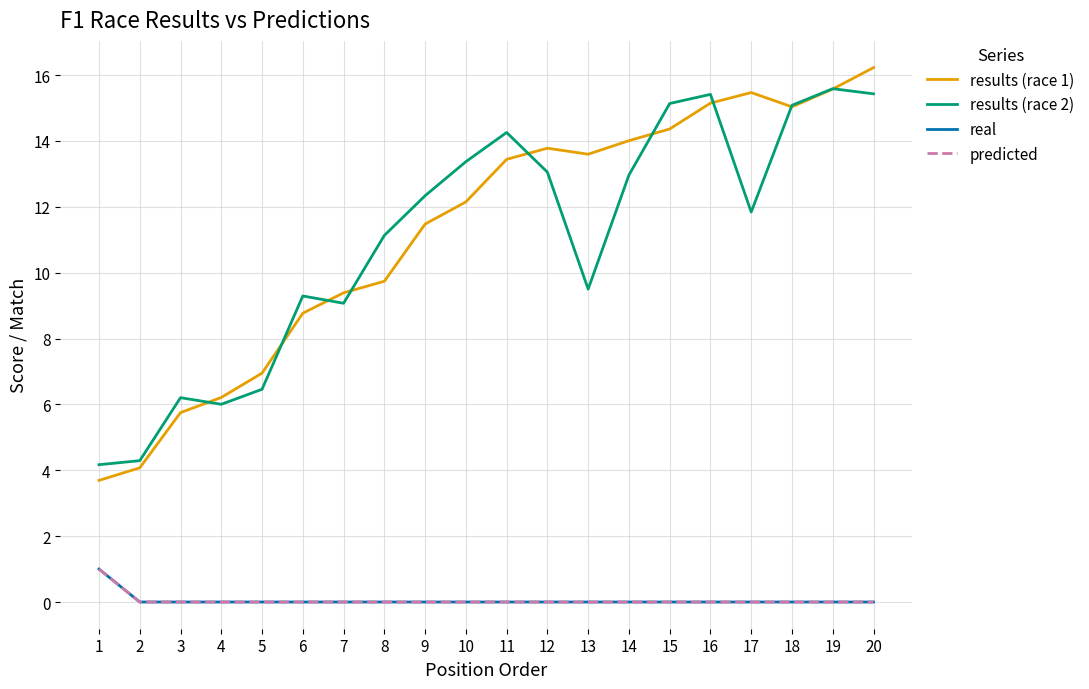

Reading right to left, transcribe all the data shown in this chart.

results (race 1): 20=16.2	19=15.6	18=15.0	17=15.5	16=15.1	15=14.4	14=14.0	13=13.6	12=13.8	11=13.4	10=12.1	9=11.5	8=9.7	7=9.4	6=8.8	5=6.9	4=6.2	3=5.8	2=4.1	1=3.7
results (race 2): 20=15.4	19=15.6	18=15.1	17=11.8	16=15.4	15=15.1	14=13.0	13=9.5	12=13.1	11=14.3	10=13.4	9=12.3	8=11.1	7=9.1	6=9.3	5=6.5	4=6.0	3=6.2	2=4.3	1=4.2
real: 20=0.0	19=0.0	18=0.0	17=0.0	16=0.0	15=0.0	14=0.0	13=0.0	12=0.0	11=0.0	10=0.0	9=0.0	8=0.0	7=0.0	6=0.0	5=0.0	4=0.0	3=0.0	2=0.0	1=1.0
predicted: 20=0.0	19=0.0	18=0.0	17=0.0	16=0.0	15=0.0	14=0.0	13=0.0	12=0.0	11=0.0	10=0.0	9=0.0	8=0.0	7=0.0	6=0.0	5=0.0	4=0.0	3=0.0	2=0.0	1=1.0